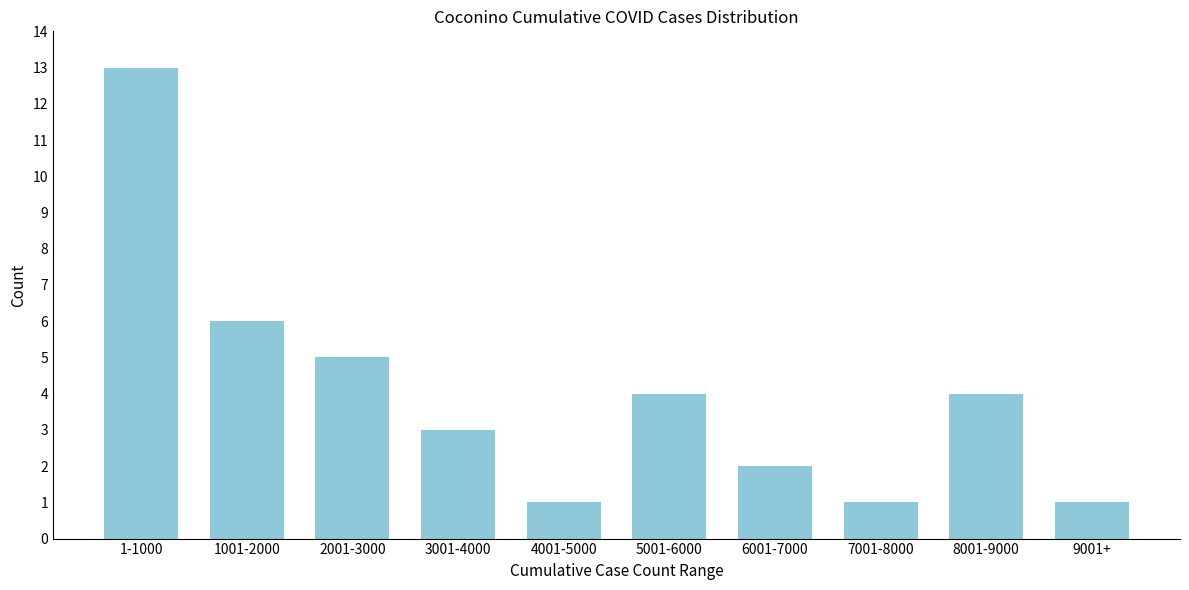

Reading left to right, transcribe all the data shown in this chart.

13	6	5	3	1	4	2	1	4	1